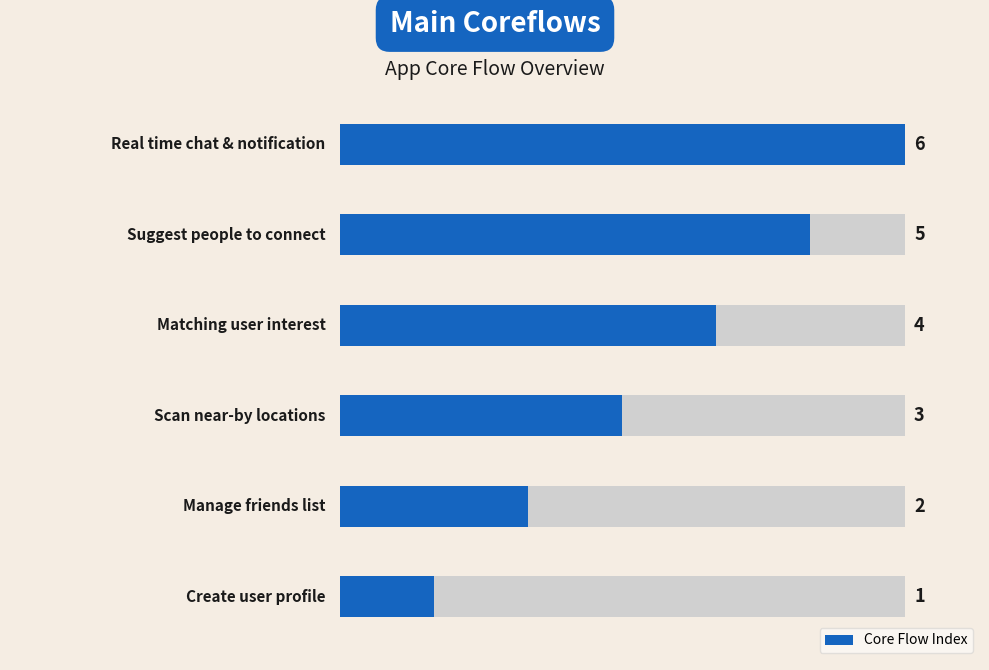

Reading right to left, transcribe all the data shown in this chart.

5=6	4=5	3=4	2=3	1=2	0=1